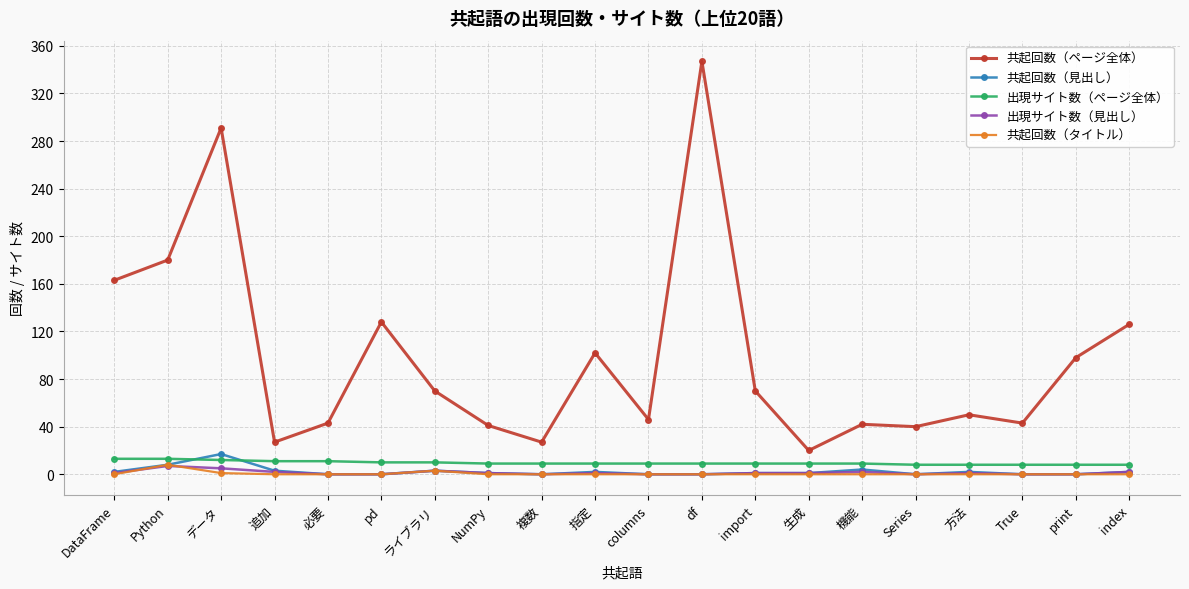

True or false: 共起回数（ページ全体） and 出現サイト数（ページ全体） cross at least once.

False